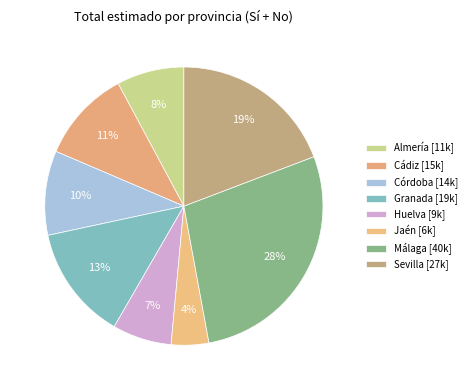

How many slices are in this pie chart?

8